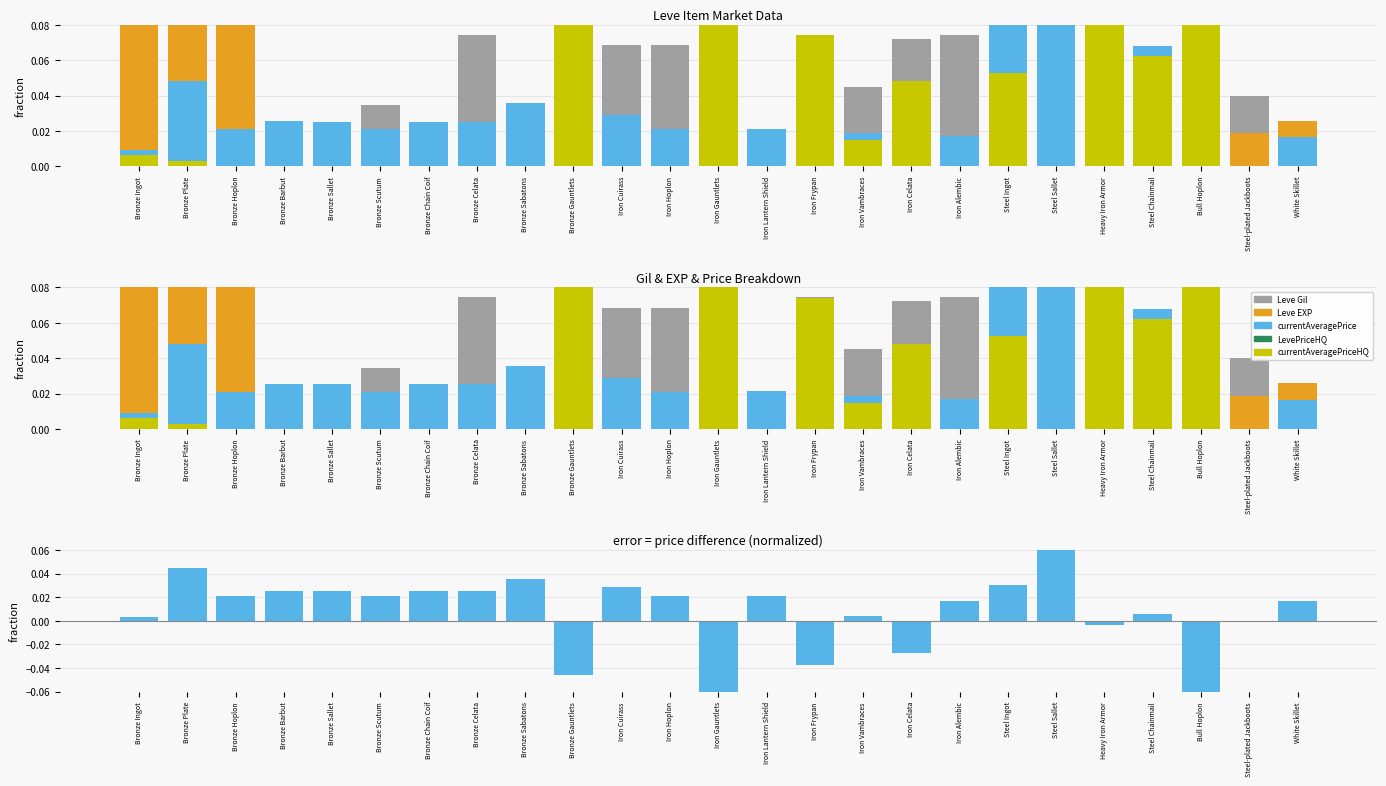

The Leve EXP series shows 0.0 at Bronze Barbut. True or false?

False